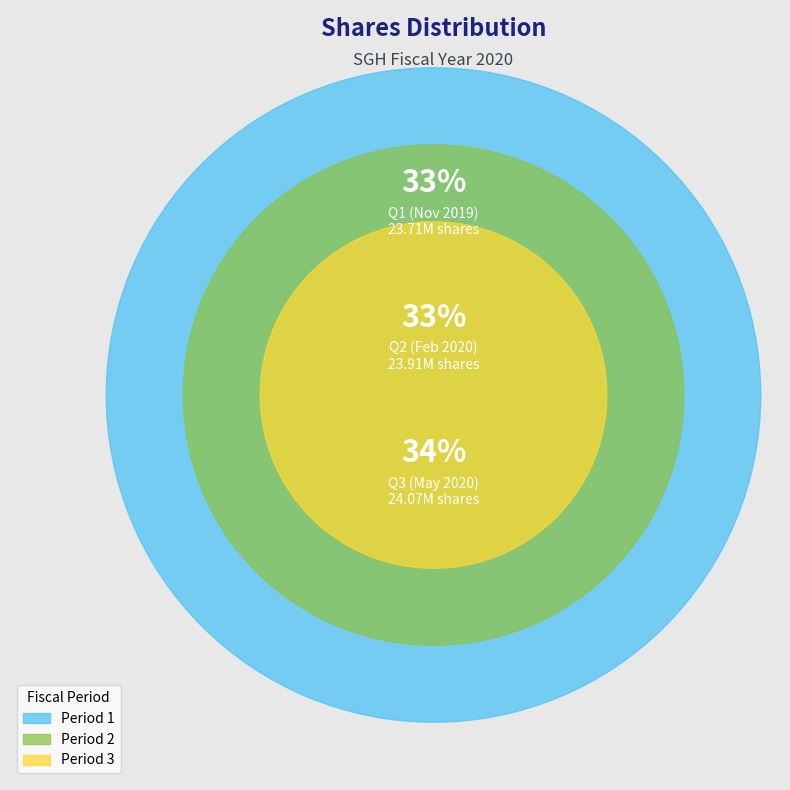

What percentage do Period 1 and Period 3 together represent?

66.7%